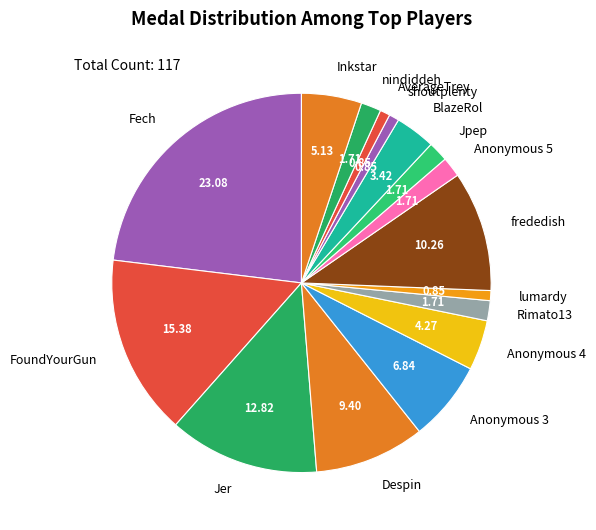

Is FoundYourGun the majority of the pie?

No